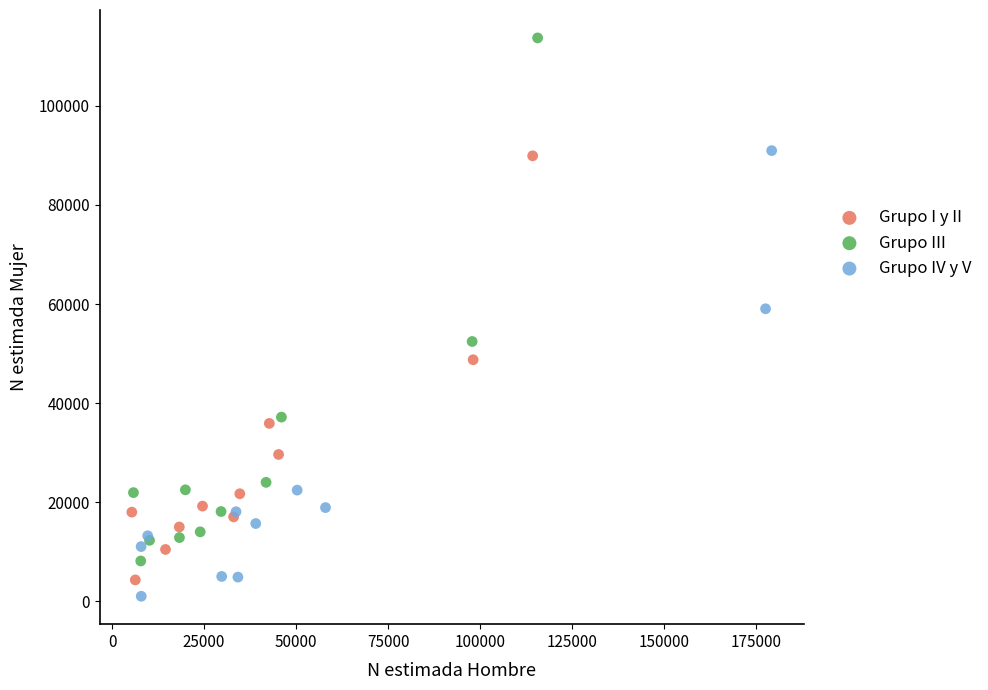

What are all the series names shown in the legend?

Grupo I y II, Grupo III, Grupo IV y V